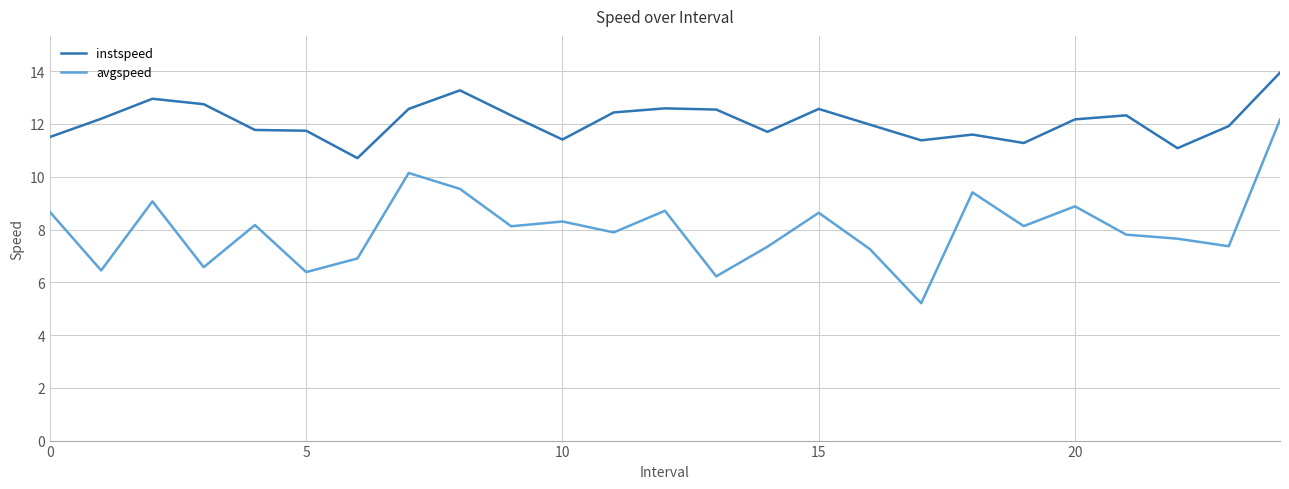

True or false: avgspeed has more than 2 points higher than both neighbors.

True